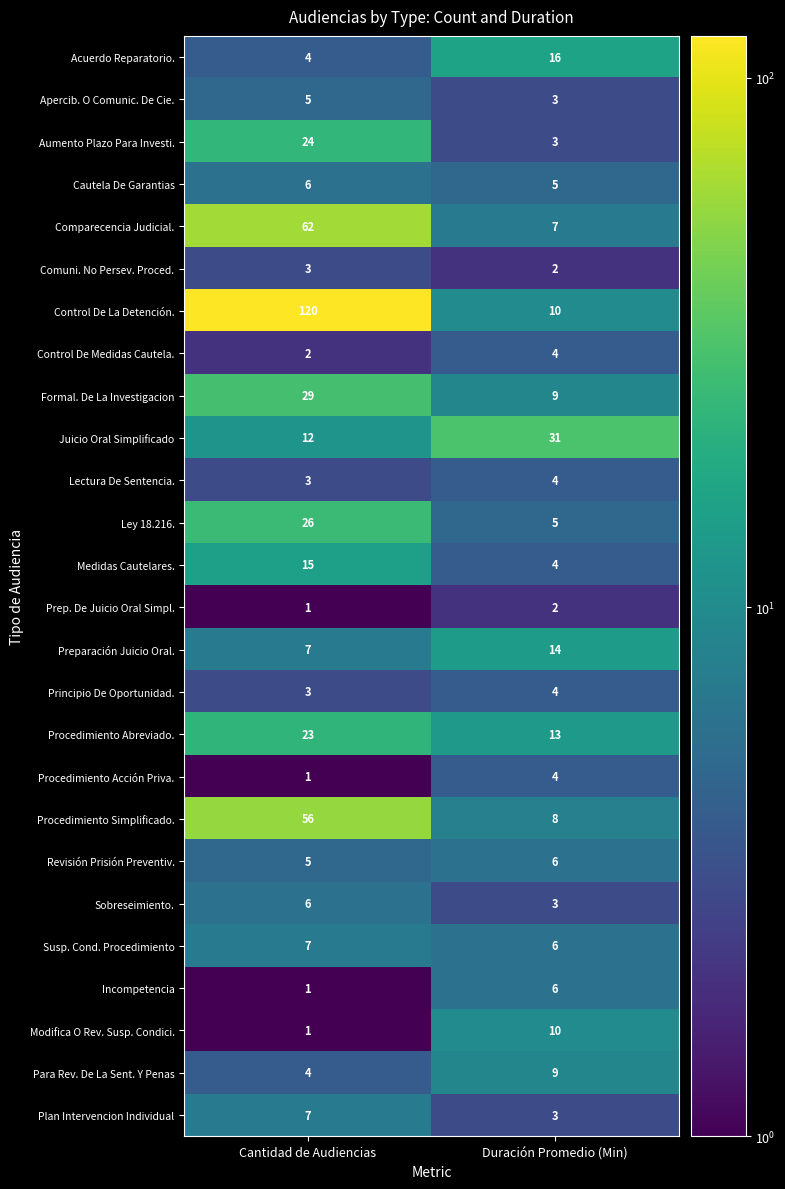

Is it true that Comparecencia Judicial. equals 7 at Duración Promedio (Min)?

True